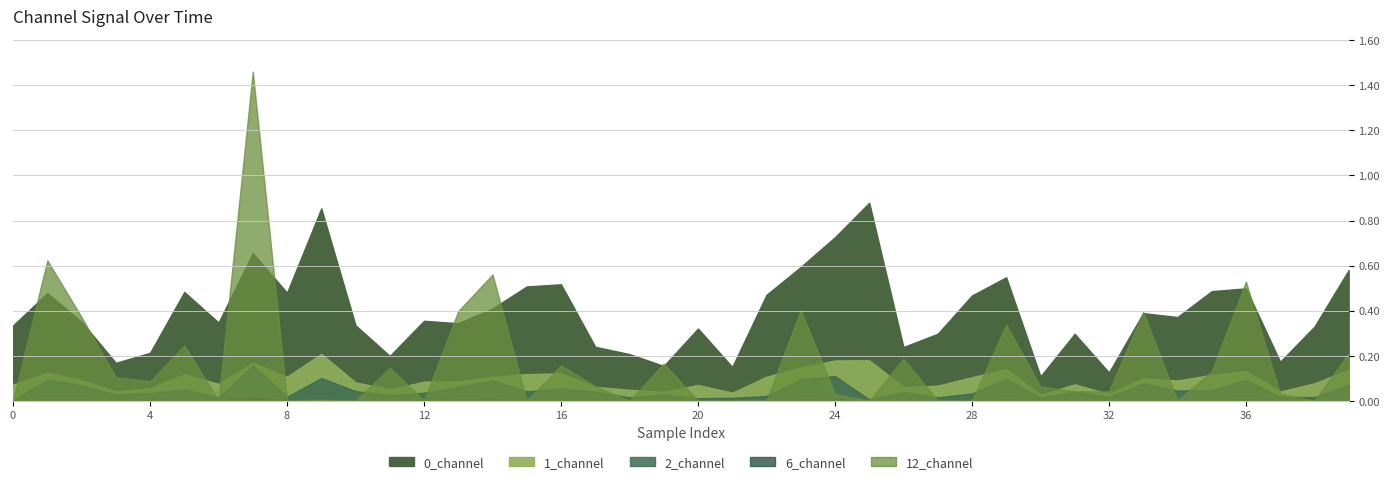

What is the spread (max minus min) of values at 17?

0.2